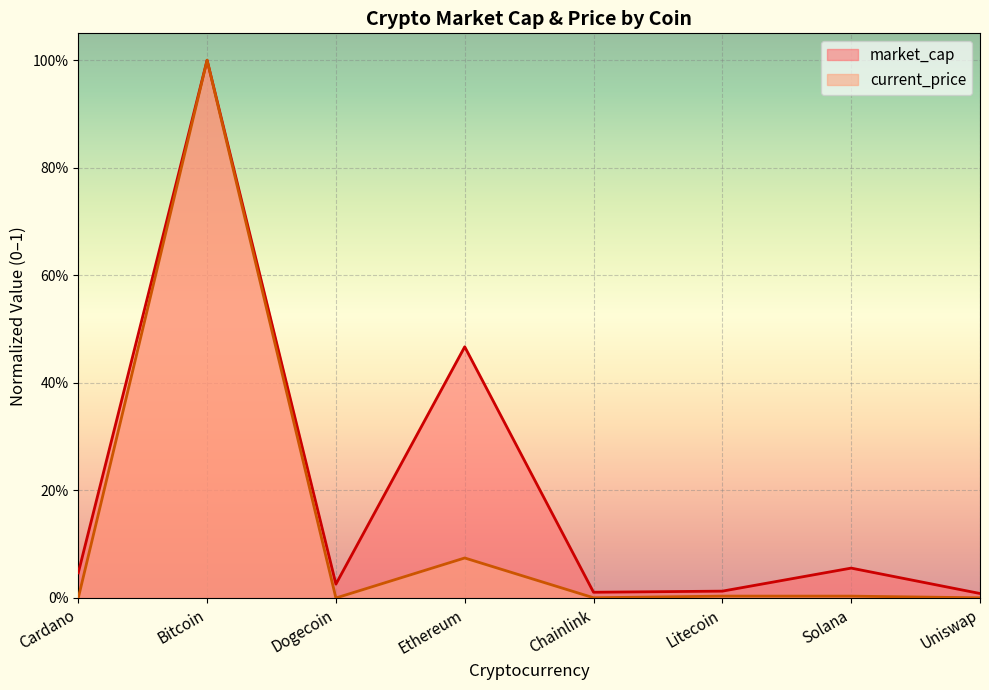

Reading left to right, what are all the values shown in this chart?

market_cap: 0.0	1.0	0.0	0.5	0.0	0.0	0.1	0.0
current_price: 0.0	1.0	0.0	0.1	0.0	0.0	0.0	0.0